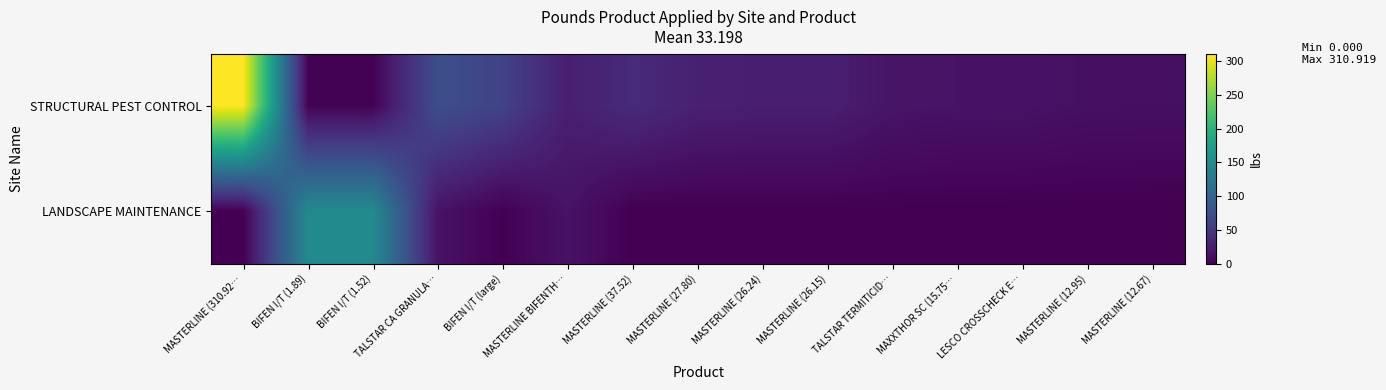

Rank the series by their average value, from highest to lowest.

STRUCTURAL PEST CONTROL, LANDSCAPE MAINTENANCE